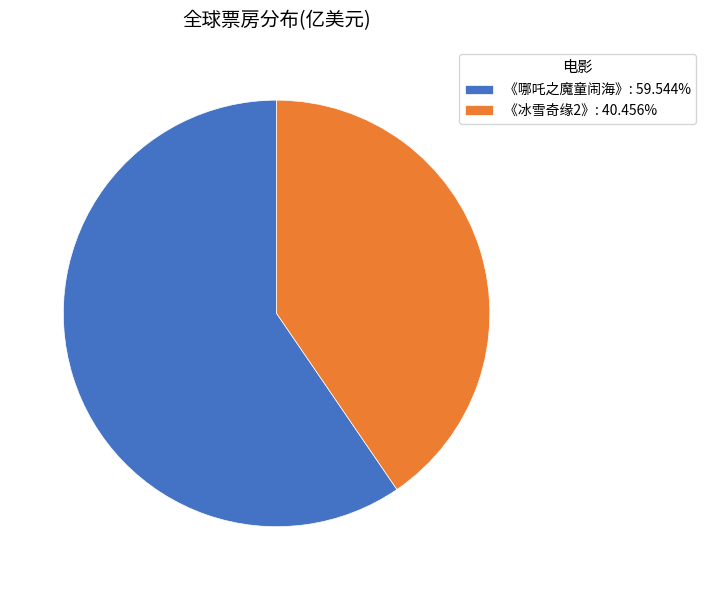

Between 《哪吒之魔童闹海》 and 《冰雪奇缘2》, which is larger?

《哪吒之魔童闹海》